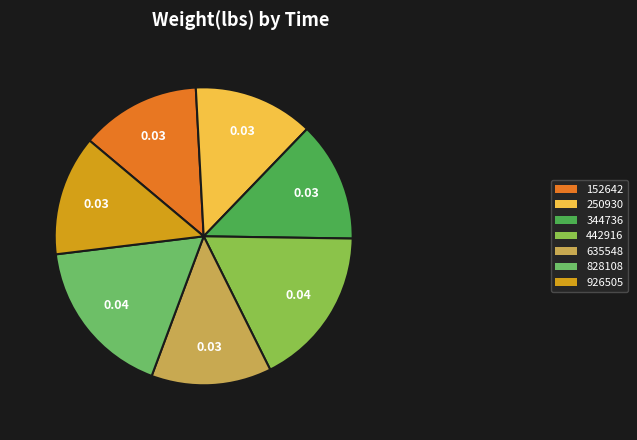

Which has a higher value, 152642 or 442916?

442916